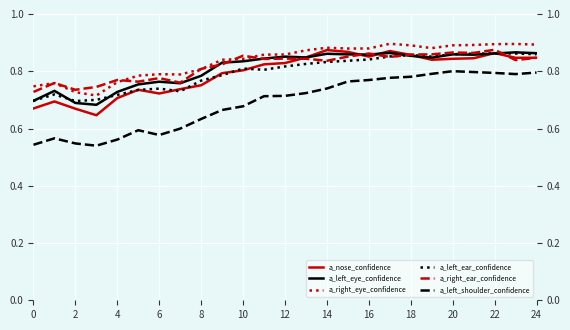

Reading left to right, extract all data points from this chart.

a_nose_confidence: 0.7	0.7	0.7	0.6	0.7	0.7	0.7	0.7	0.8	0.8	0.8	0.8	0.8	0.8	0.9	0.9	0.9	0.9	0.9	0.8	0.8	0.8	0.9	0.8	0.8
a_left_eye_confidence: 0.7	0.7	0.7	0.7	0.7	0.8	0.8	0.8	0.8	0.8	0.8	0.8	0.9	0.8	0.9	0.9	0.9	0.9	0.9	0.8	0.9	0.9	0.9	0.9	0.9
a_right_eye_confidence: 0.7	0.8	0.7	0.7	0.8	0.8	0.8	0.8	0.8	0.8	0.8	0.9	0.9	0.9	0.9	0.9	0.9	0.9	0.9	0.9	0.9	0.9	0.9	0.9	0.9
a_left_ear_confidence: 0.7	0.7	0.7	0.7	0.7	0.7	0.7	0.7	0.8	0.8	0.8	0.8	0.8	0.8	0.8	0.8	0.8	0.9	0.9	0.9	0.9	0.9	0.9	0.9	0.9
a_right_ear_confidence: 0.7	0.8	0.7	0.7	0.8	0.8	0.8	0.8	0.8	0.8	0.9	0.8	0.8	0.8	0.8	0.9	0.9	0.8	0.9	0.9	0.9	0.9	0.9	0.8	0.8
a_left_shoulder_confidence: 0.5	0.6	0.5	0.5	0.6	0.6	0.6	0.6	0.6	0.7	0.7	0.7	0.7	0.7	0.7	0.8	0.8	0.8	0.8	0.8	0.8	0.8	0.8	0.8	0.8